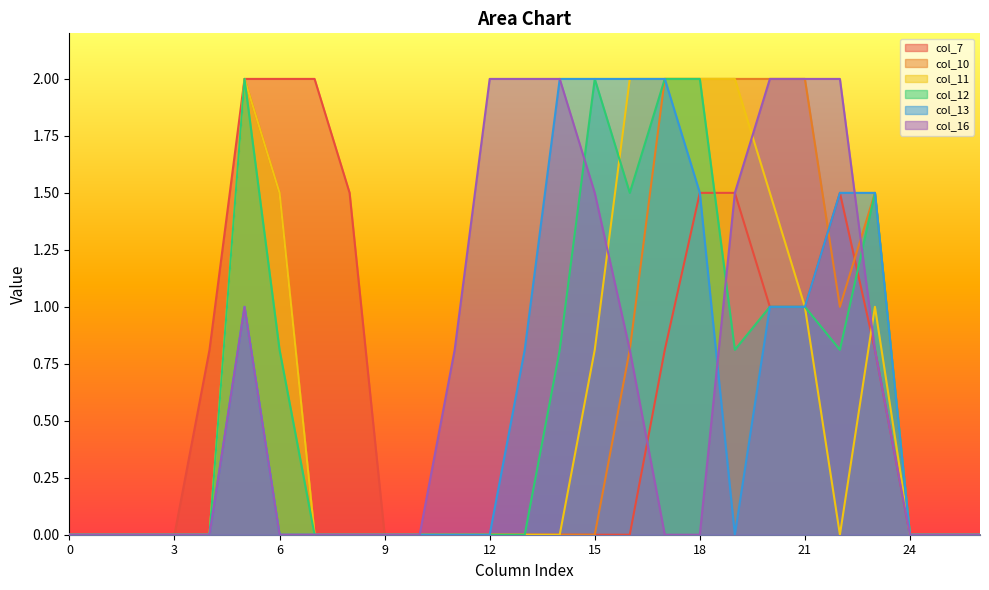

Reading left to right, what are all the values shown in this chart?

col_7: 0=0.0	1=0.0	2=0.0	3=0.0	4=0.8	5=2.0	6=2.0	7=2.0	8=1.5	9=0.0	10=0.0	11=0.0	12=0.0	13=0.0	14=0.0	15=0.0	16=0.0	17=0.8	18=1.5	19=1.5	20=1.0	21=1.0	22=1.5	23=0.8	24=0.0	25=0.0	26=0.0
col_10: 0=0.0	1=0.0	2=0.0	3=0.0	4=0.0	5=2.0	6=1.5	7=0.0	8=0.0	9=0.0	10=0.0	11=0.0	12=0.0	13=0.0	14=0.0	15=0.0	16=0.8	17=2.0	18=2.0	19=2.0	20=2.0	21=2.0	22=1.0	23=1.5	24=0.0	25=0.0	26=0.0
col_11: 0=0.0	1=0.0	2=0.0	3=0.0	4=0.0	5=2.0	6=1.5	7=0.0	8=0.0	9=0.0	10=0.0	11=0.0	12=0.0	13=0.0	14=0.0	15=0.8	16=2.0	17=2.0	18=2.0	19=2.0	20=1.5	21=1.0	22=0.0	23=1.0	24=0.0	25=0.0	26=0.0
col_12: 0=0.0	1=0.0	2=0.0	3=0.0	4=0.0	5=2.0	6=0.8	7=0.0	8=0.0	9=0.0	10=0.0	11=0.0	12=0.0	13=0.0	14=0.8	15=2.0	16=1.5	17=2.0	18=2.0	19=0.8	20=1.0	21=1.0	22=0.8	23=1.5	24=0.0	25=0.0	26=0.0
col_13: 0=0.0	1=0.0	2=0.0	3=0.0	4=0.0	5=1.0	6=0.0	7=0.0	8=0.0	9=0.0	10=0.0	11=0.0	12=0.0	13=0.8	14=2.0	15=2.0	16=2.0	17=2.0	18=1.5	19=0.0	20=1.0	21=1.0	22=1.5	23=1.5	24=0.0	25=0.0	26=0.0
col_16: 0=0.0	1=0.0	2=0.0	3=0.0	4=0.0	5=1.0	6=0.0	7=0.0	8=0.0	9=0.0	10=0.0	11=0.8	12=2.0	13=2.0	14=2.0	15=1.5	16=0.8	17=0.0	18=0.0	19=1.5	20=2.0	21=2.0	22=2.0	23=0.8	24=0.0	25=0.0	26=0.0